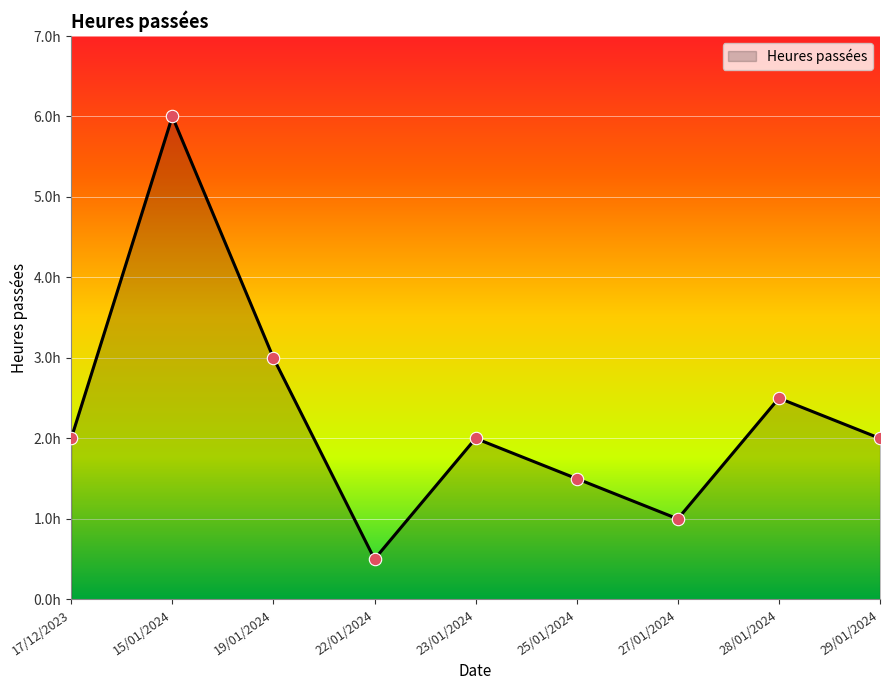

What is the change in value from 23/01/2024 to 28/01/2024?

+0.5